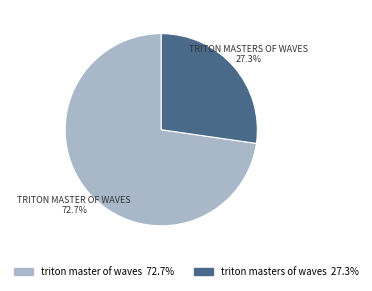

Count the number of slices in the pie.

2